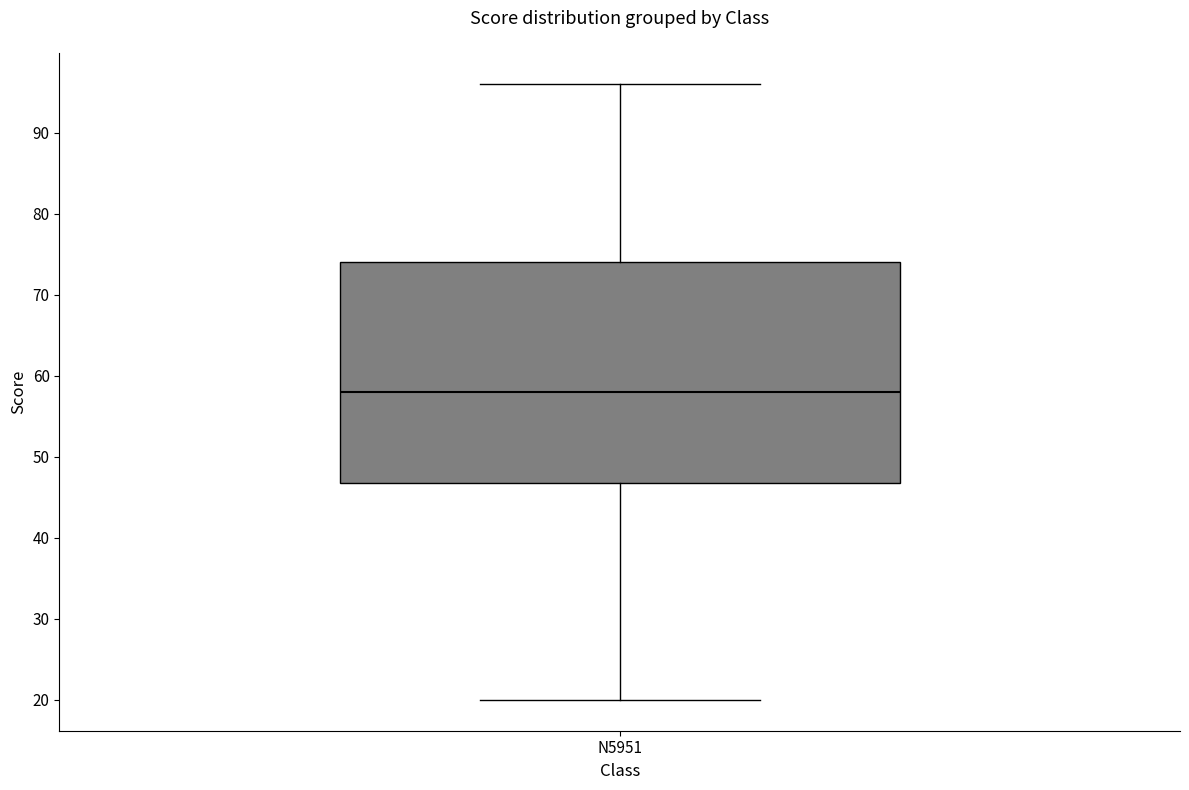

Where does the lower whisker of the box for N5951 end on the y-axis? The values are not printed on the chart, so give them approximately, as read against the axis.

20